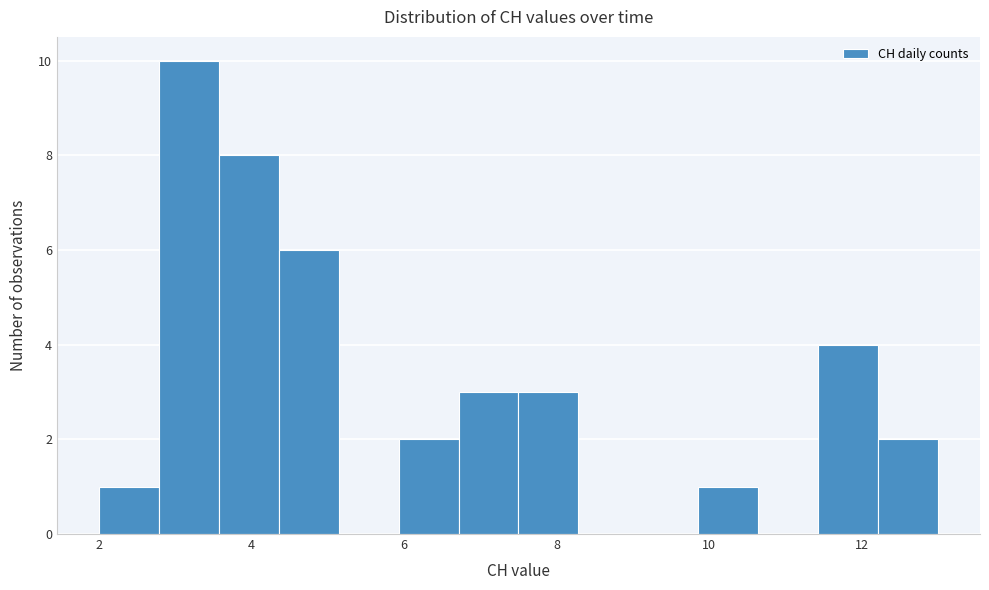

Around what value on the x-axis is the tallest bar? Give the approximate position of its centre, as read against the axis.

3.2